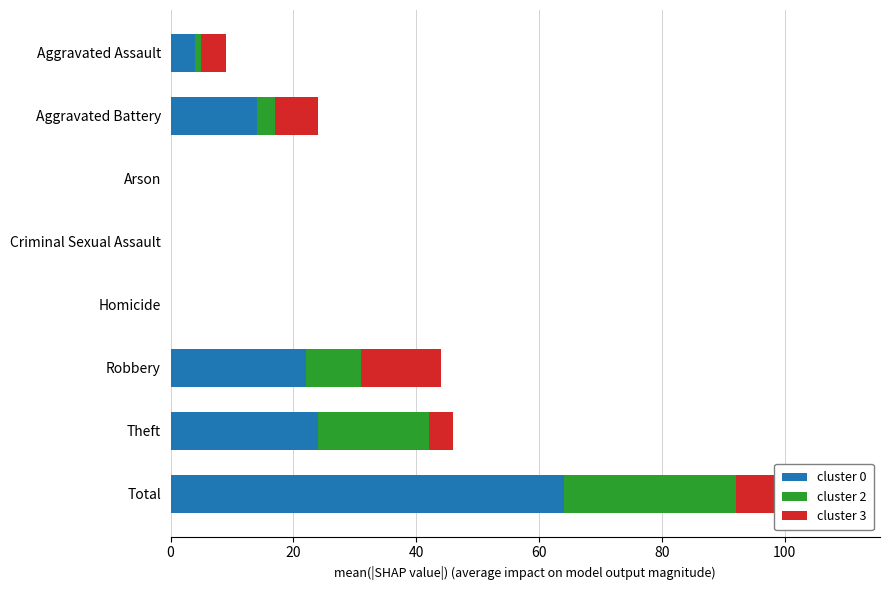

What is the total value across all series at Aggravated Assault?

9